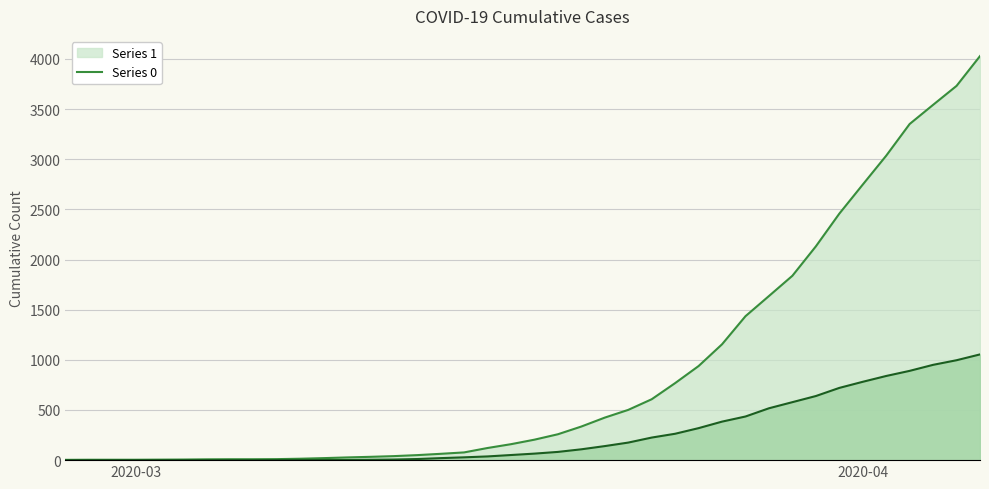

Which series has the largest total across all categories?

1